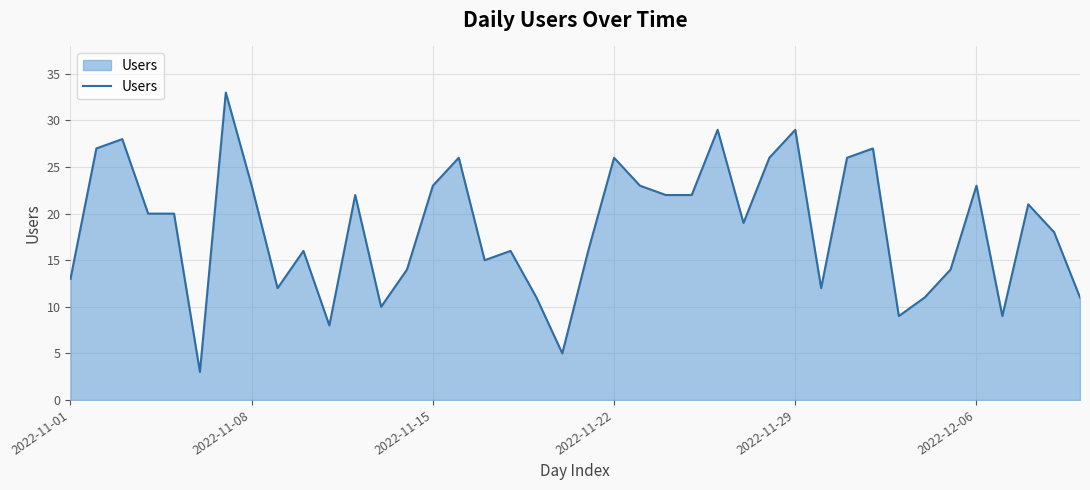

Does the chart display data point markers on the line(s)?

No